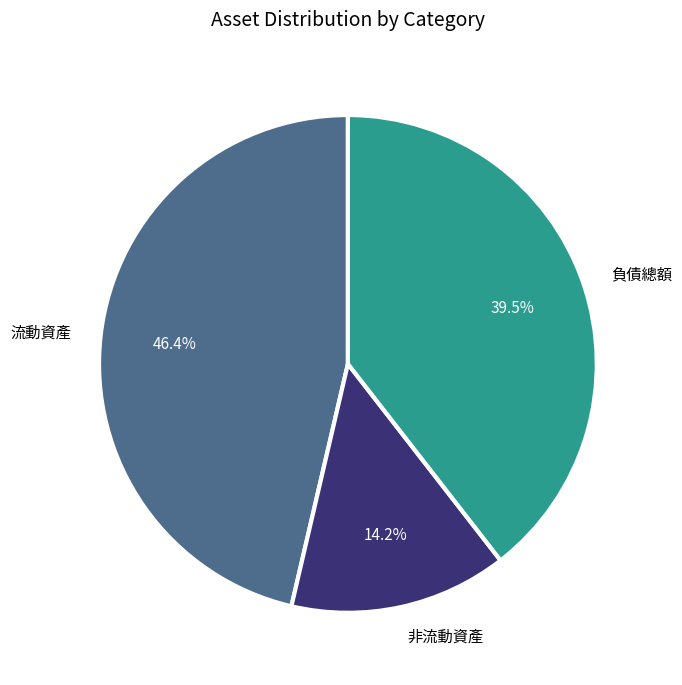

To the nearest percent, what is the difference between the largest and smallest slice percentages?

32%